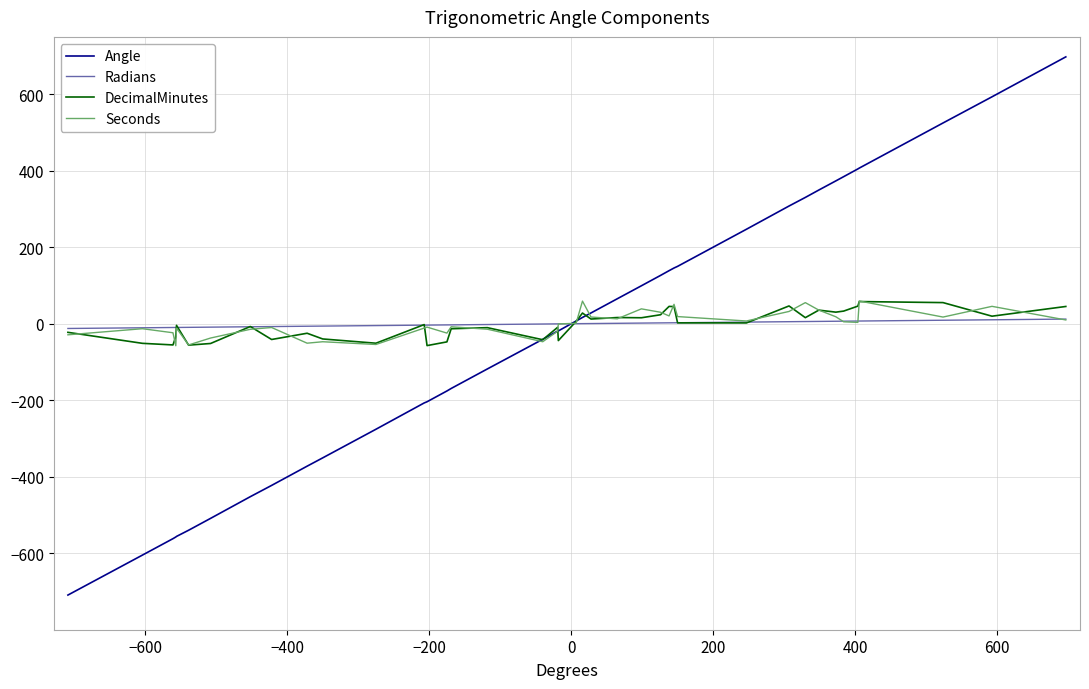

Which series has the widest spread of values?

Angle